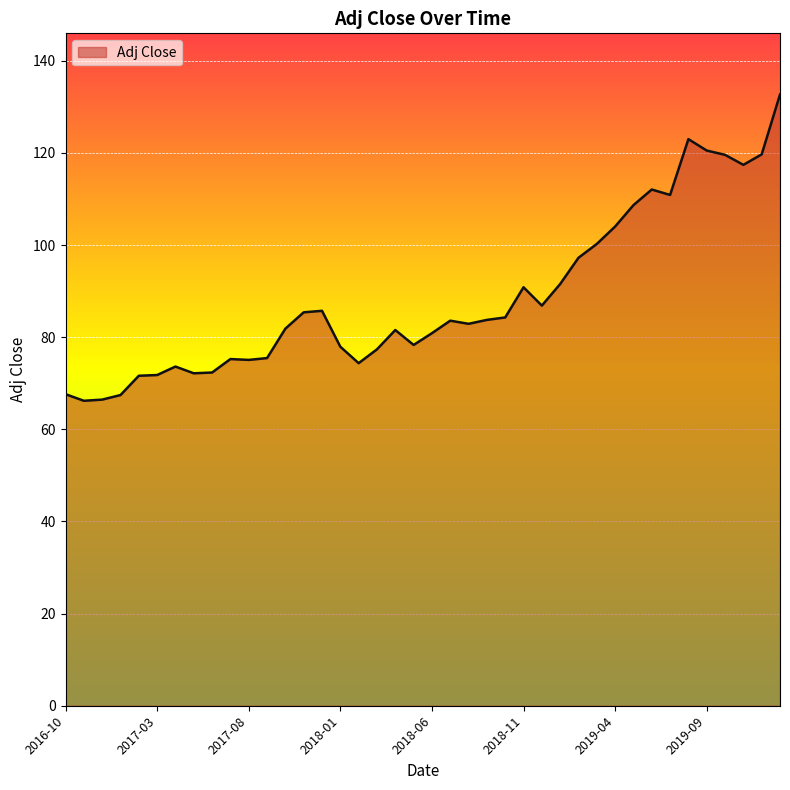

What is the minimum value shown in the chart?

66.2